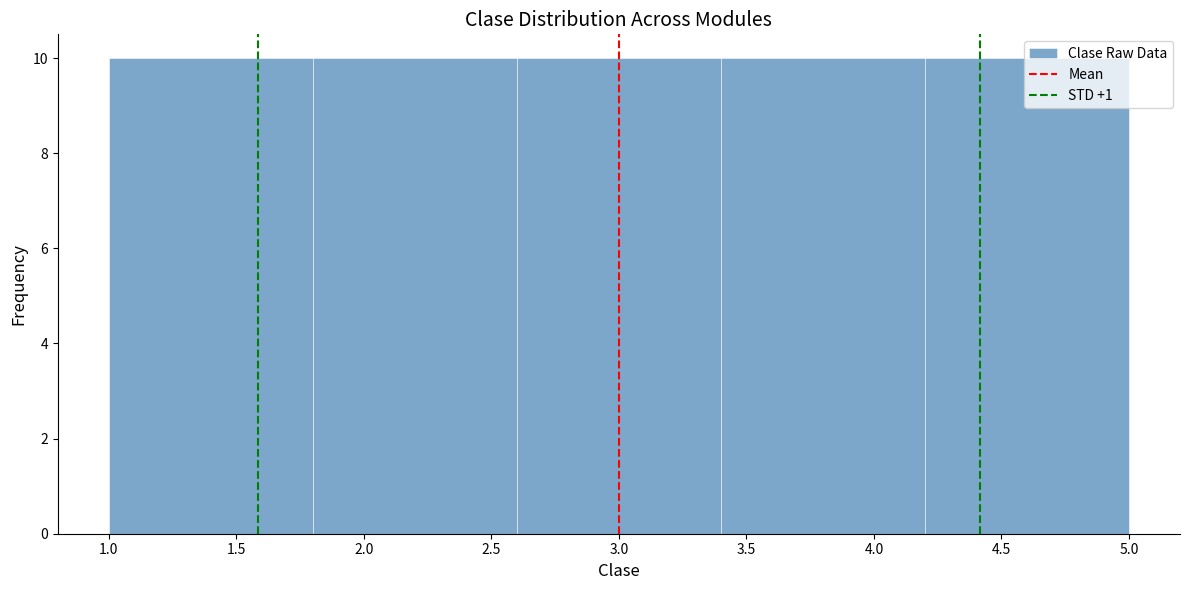

Reading left to right, list every bar in this chart as the range it spans on the x-axis followed by its height. The values are not printed on the chart, so give them approximately, as read against the axis.

1.0 to 1.8: 10
1.8 to 2.6: 10
2.6 to 3.4: 10
3.4 to 4.2: 10
4.2 to 5.0: 10